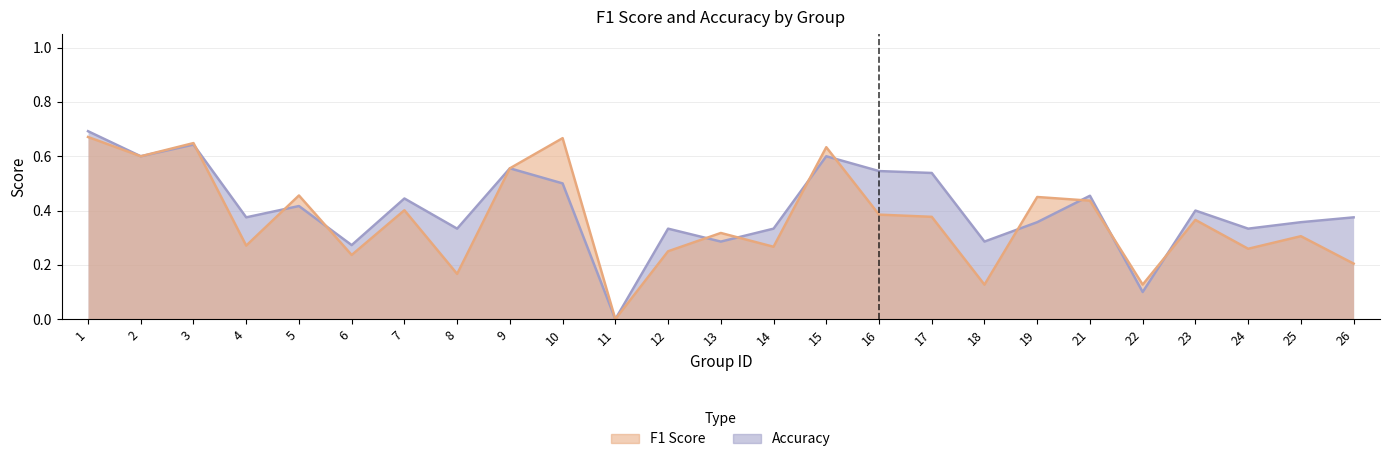

Is it true that accuracy equals 0.3 at 15?

False